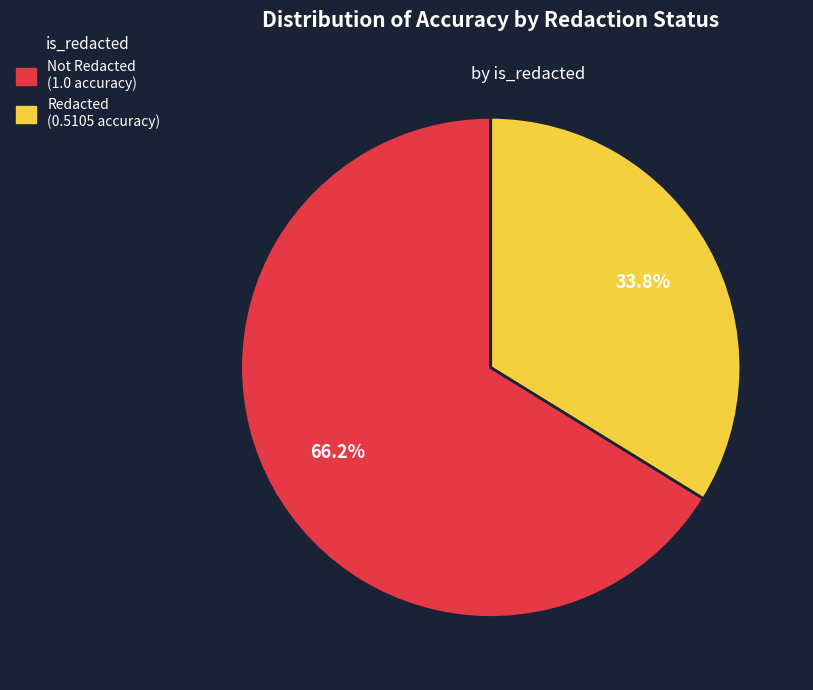

Is there a majority slice in this chart?

Yes